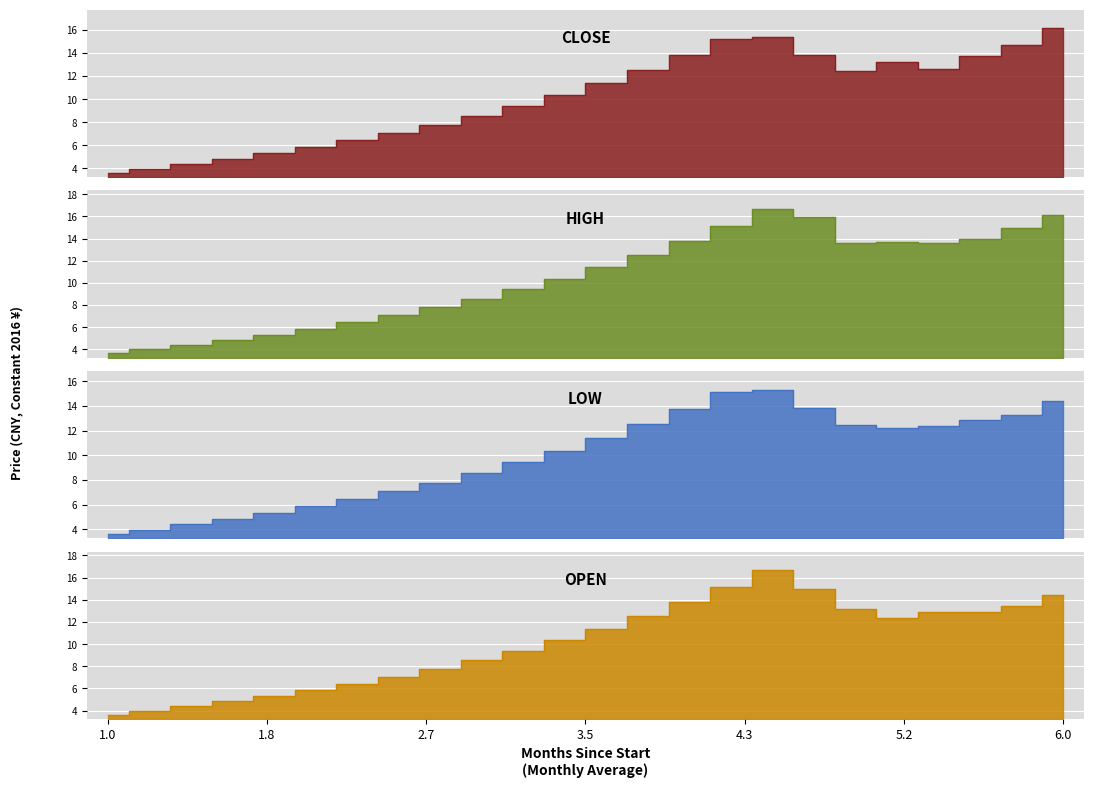

What is the difference between the maximum and minimum values in the low series?

11.7